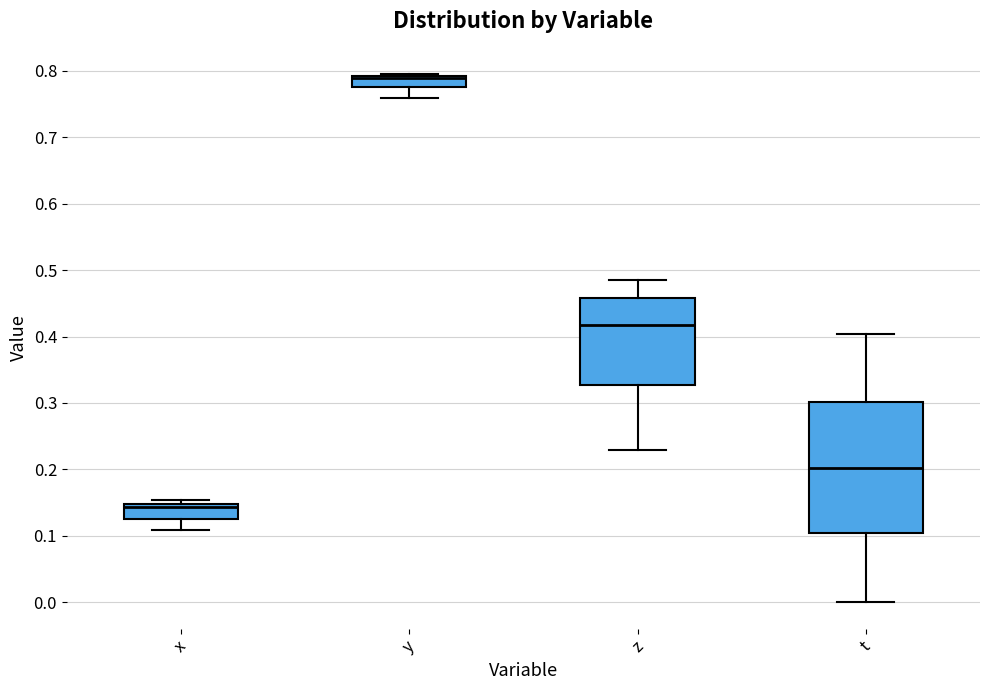

Reading left to right, read every box against the y-axis: the position of its median line, the range the box covers, and the ends of its whiskers. The values are not printed on the chart, so give them approximately, as read against the axis.

x: median 0.14, box 0.13 to 0.15, whiskers 0.11 to 0.15 (just above the box's upper edge)
y: median 0.79 (just below the box's upper edge), box 0.78 to 0.79, whiskers 0.76 to 0.80
z: median 0.42, box 0.33 to 0.46, whiskers 0.23 to 0.49
t: median 0.20, box 0.10 to 0.30, whiskers 0.00 to 0.40